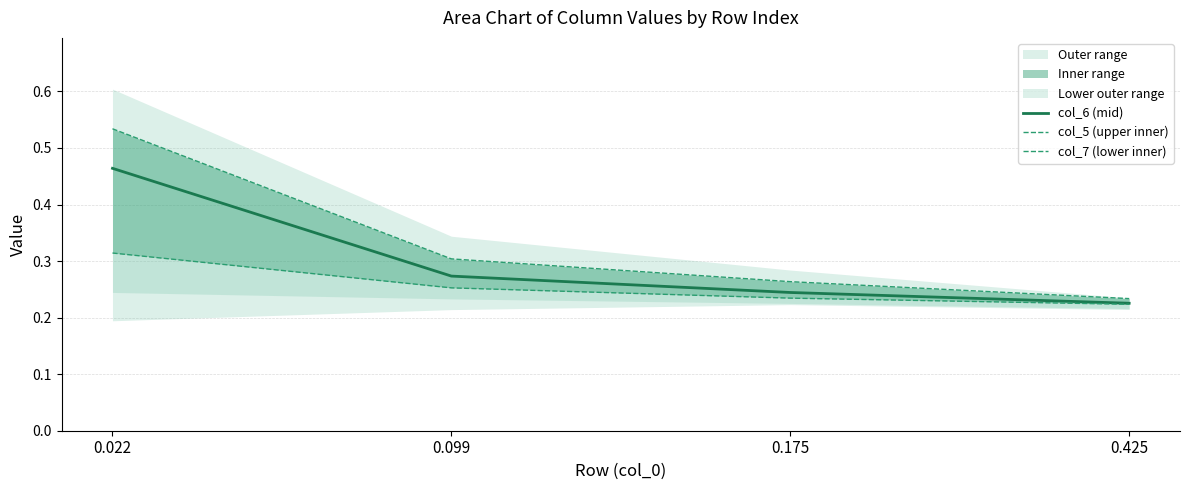

Count the number of data series in this chart.

3